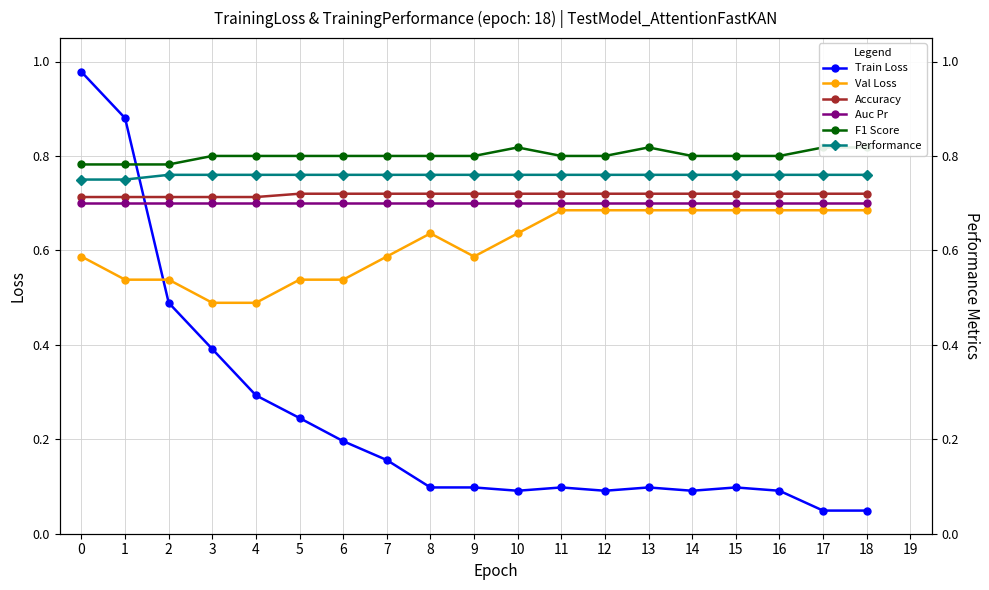

What is the value of the Val Loss point at the 16th from the left?

0.7